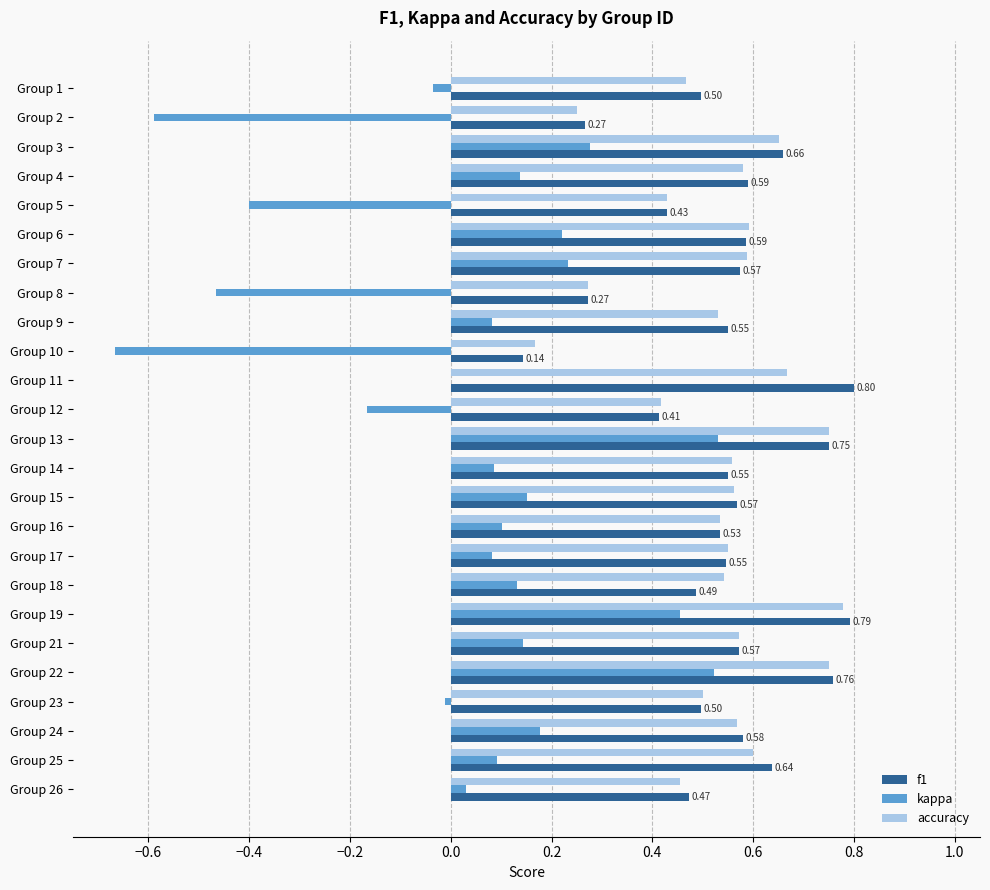

Is the value of f1 at Group 25 greater than the value of kappa at Group 26?

Yes